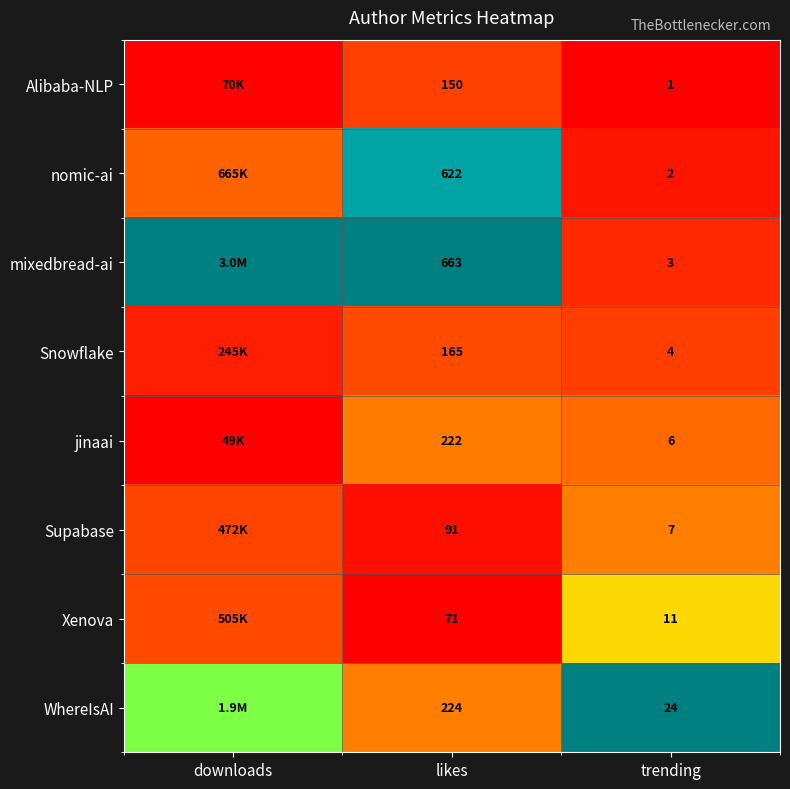

At how many categories does at least one series exceed 0?

3